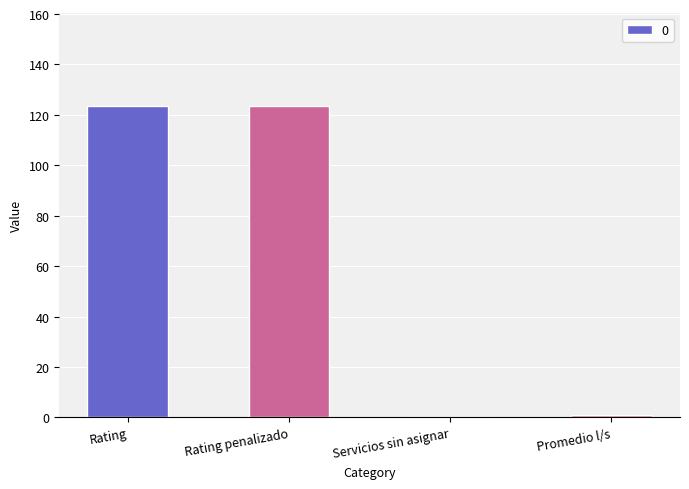

Read the value at Promedio l/s.

1.0